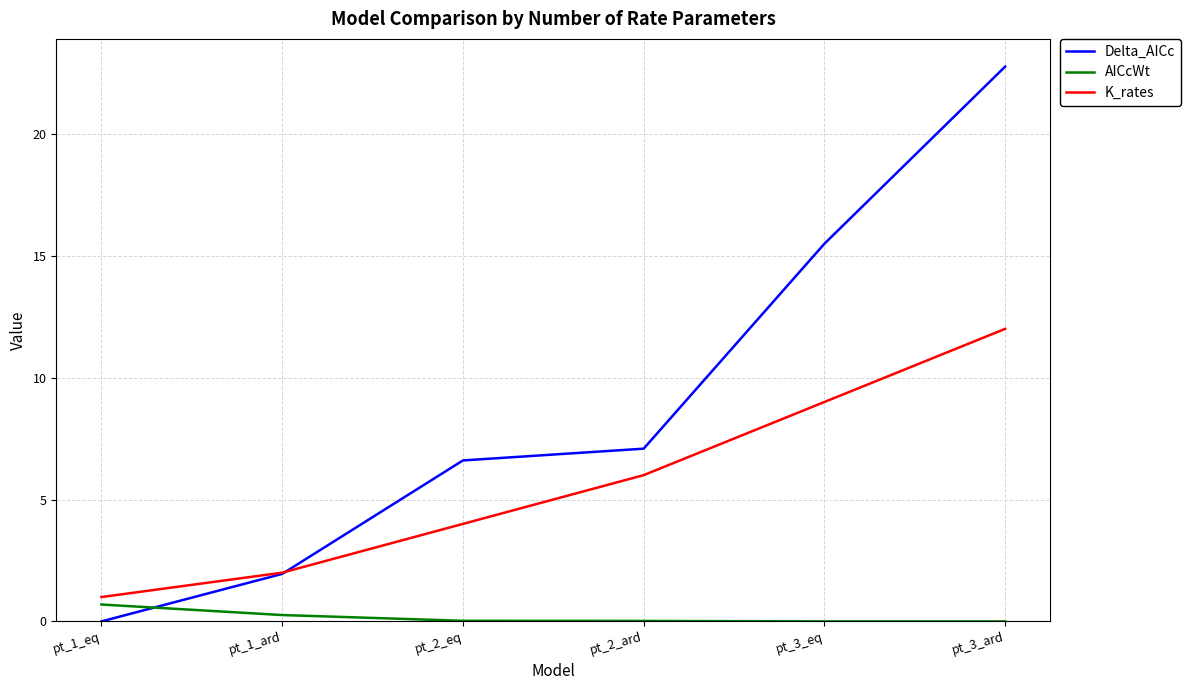

Between pt_2_eq and pt_3_eq, which series saw the biggest shift?

Delta_AICc